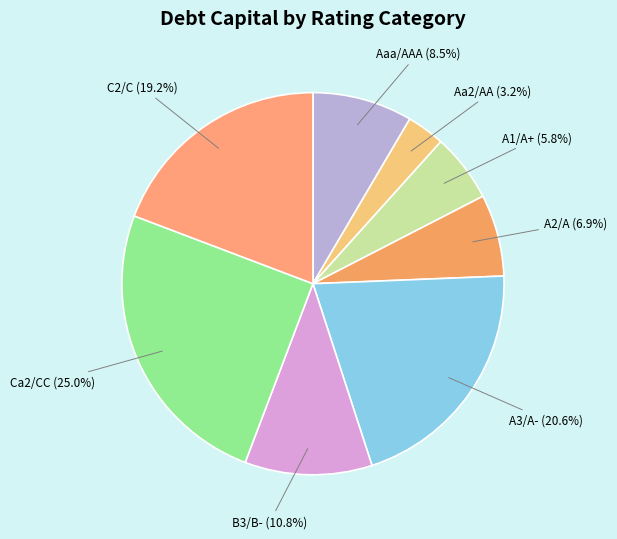

How many slices are in this pie chart?

8